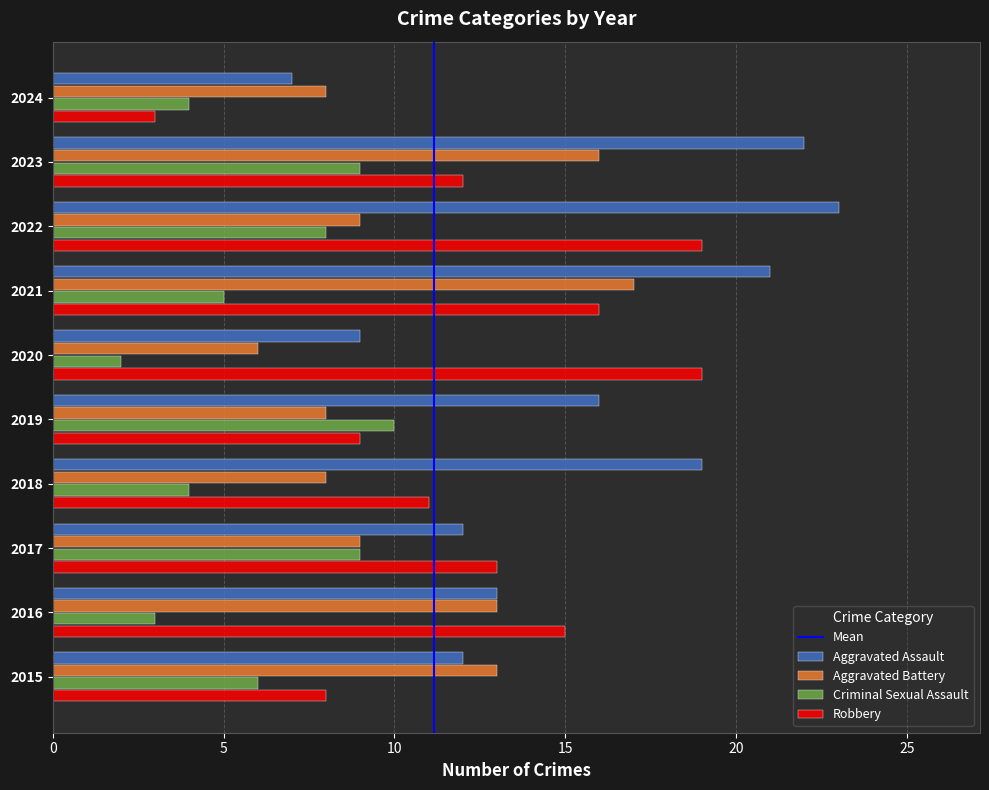

The Aggravated Battery series shows 3 at 2024. True or false?

False